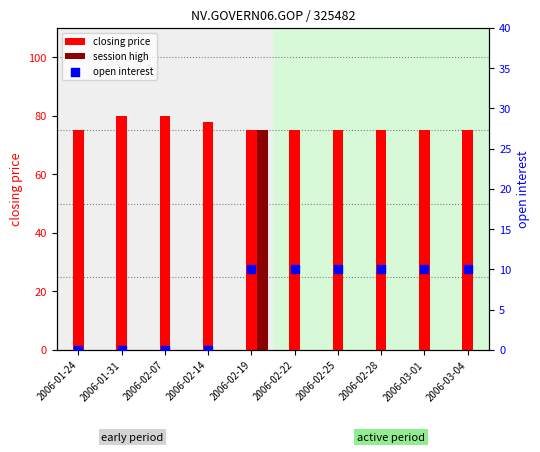

Which series has the largest total across all categories?

closing price